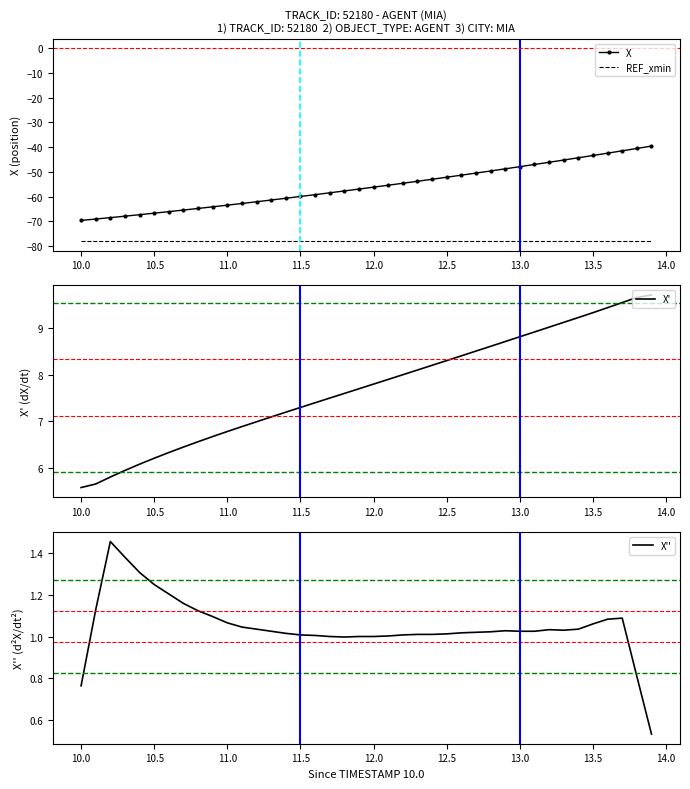

True or false: REF_xmin and X intersect in this chart.

False